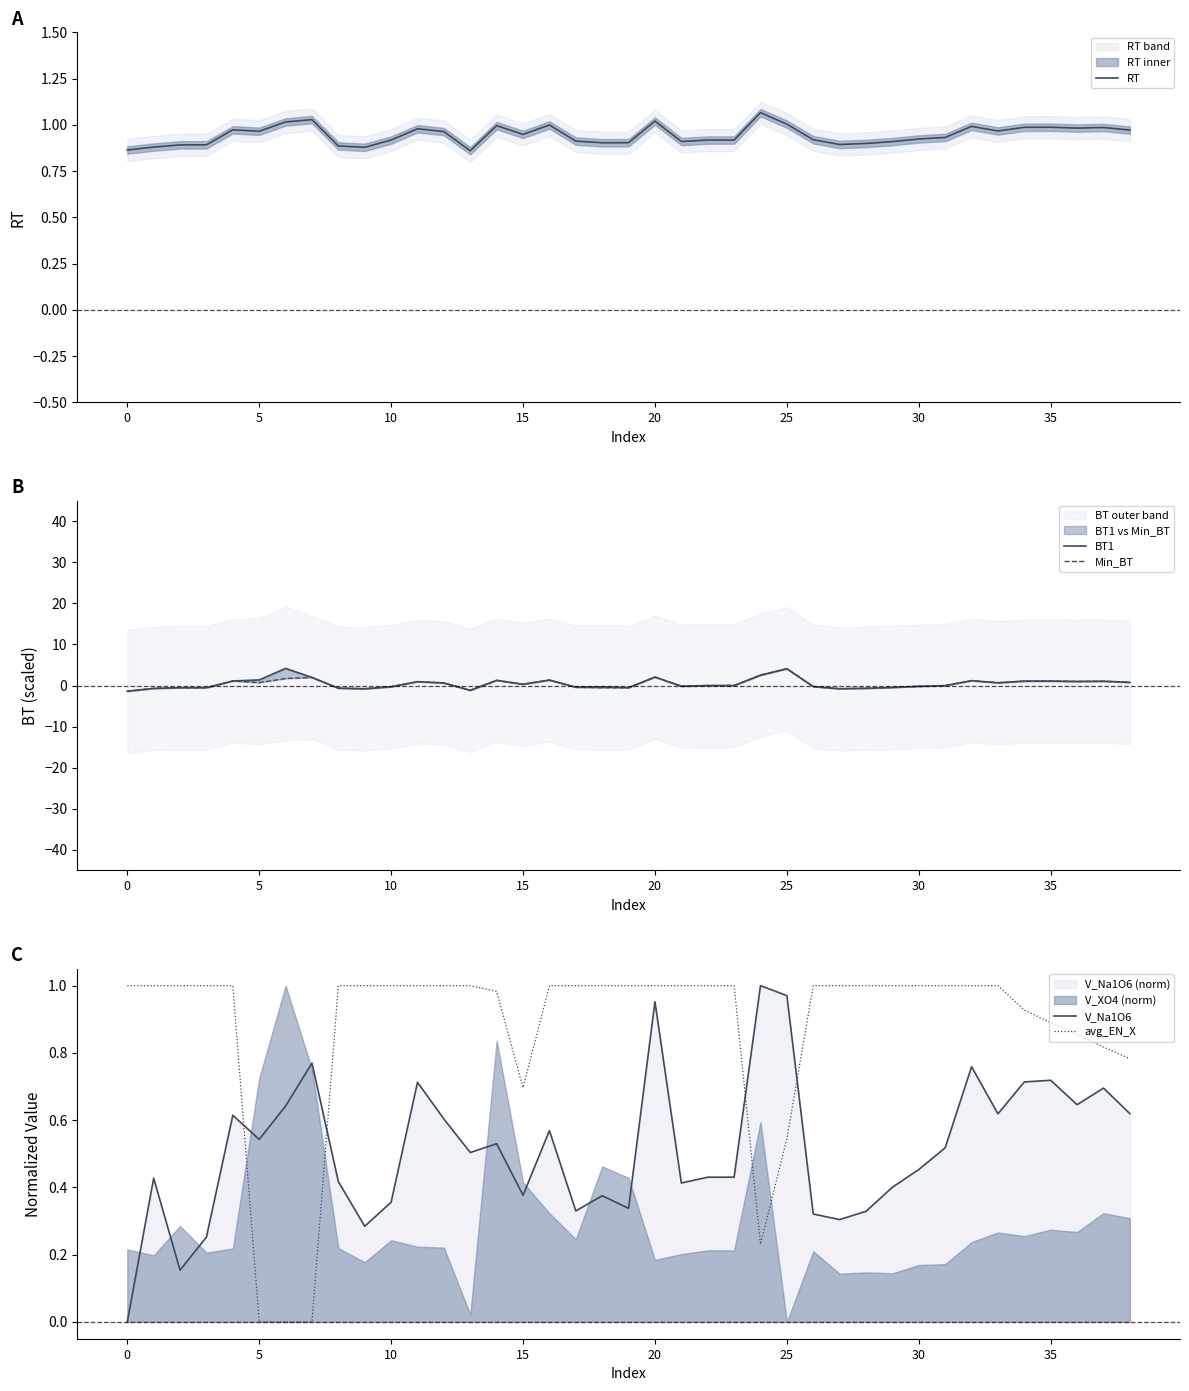

True or false: avg_EN_X and V_Na1O6 cross at least once.

True